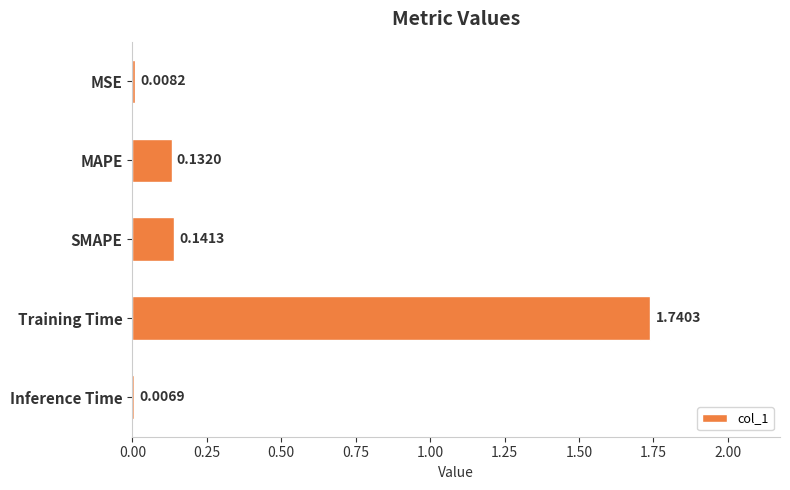

Rank the categories by value from lowest to highest.

Inference Time, MSE, MAPE, SMAPE, Training Time